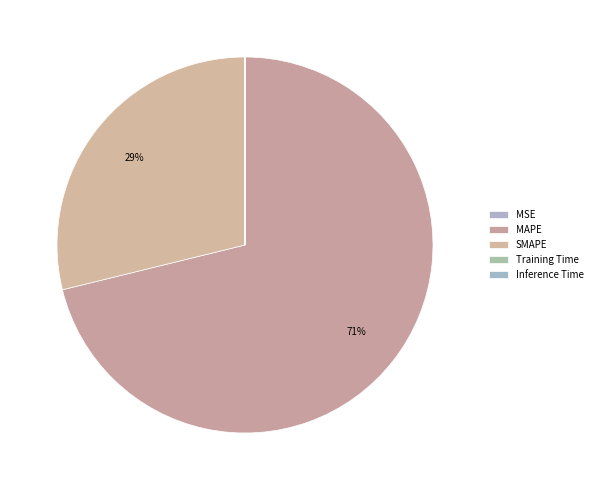

What is the change in value from MSE to SMAPE?

+119.0